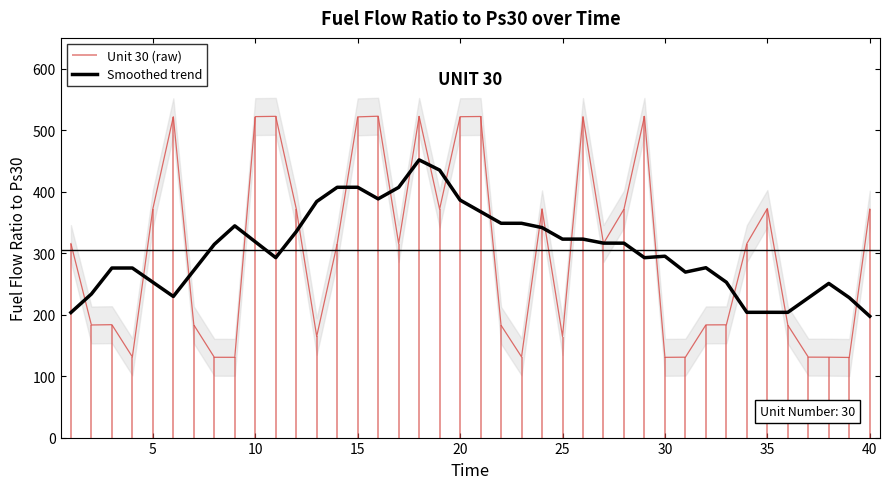

How many points are lower than both their immediate neighbors (excluding endpoints)?

8